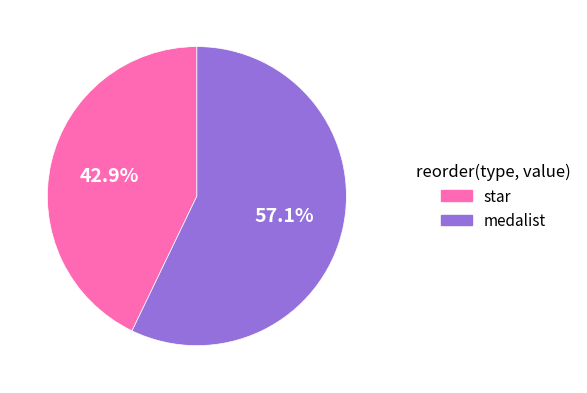

What percentage is NOT represented by medalist?

42.9%